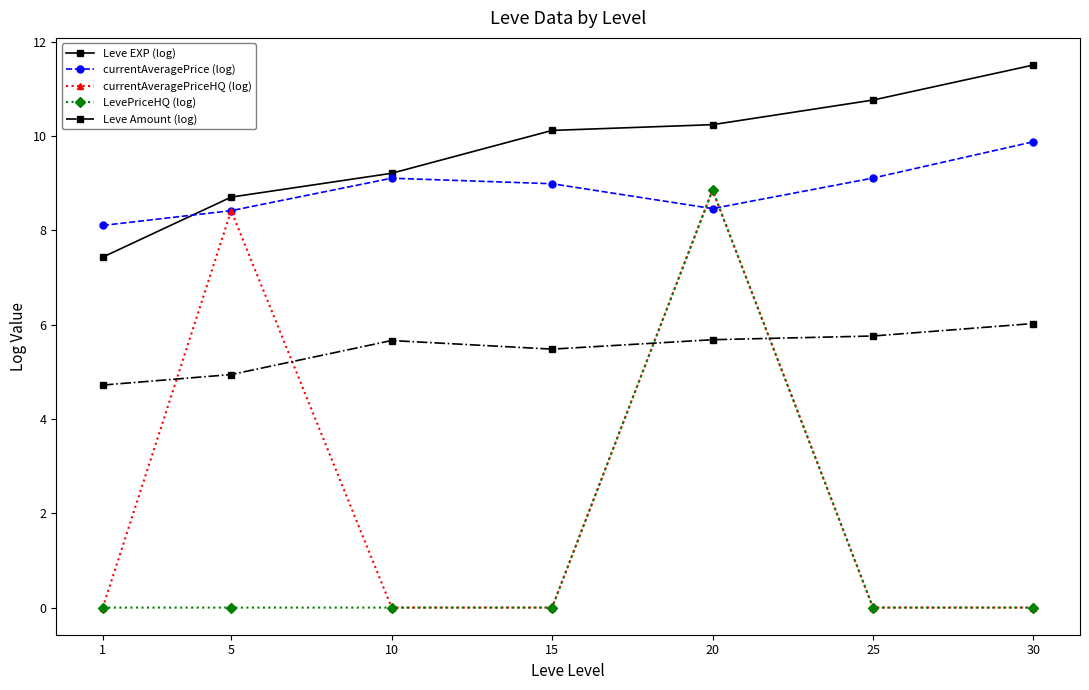

True or false: Leve EXP (log) has more than 1 points higher than both neighbors.

False